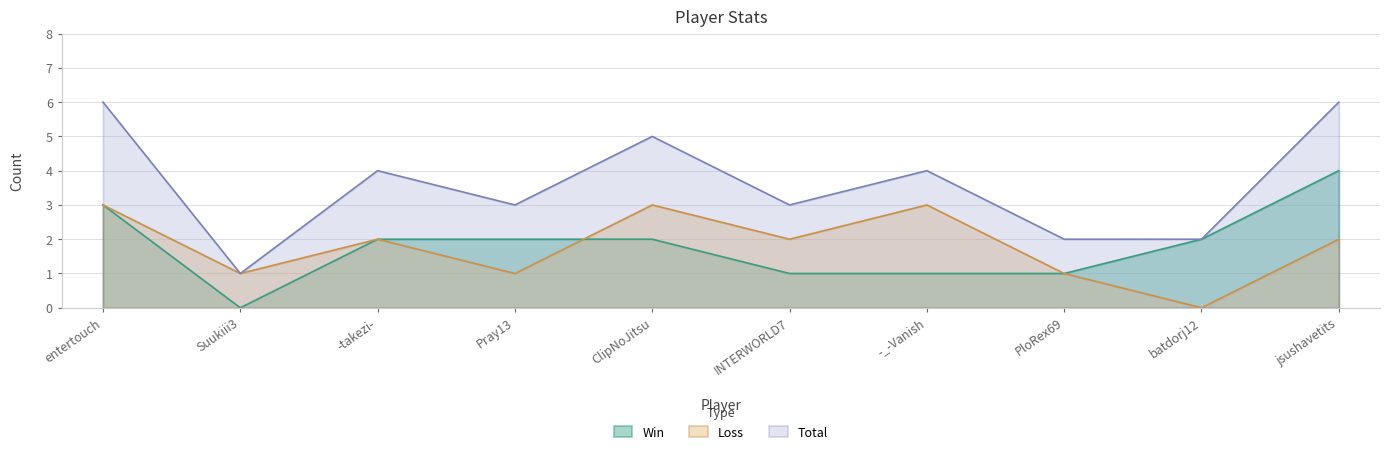

What is the average value of the Win series?

2